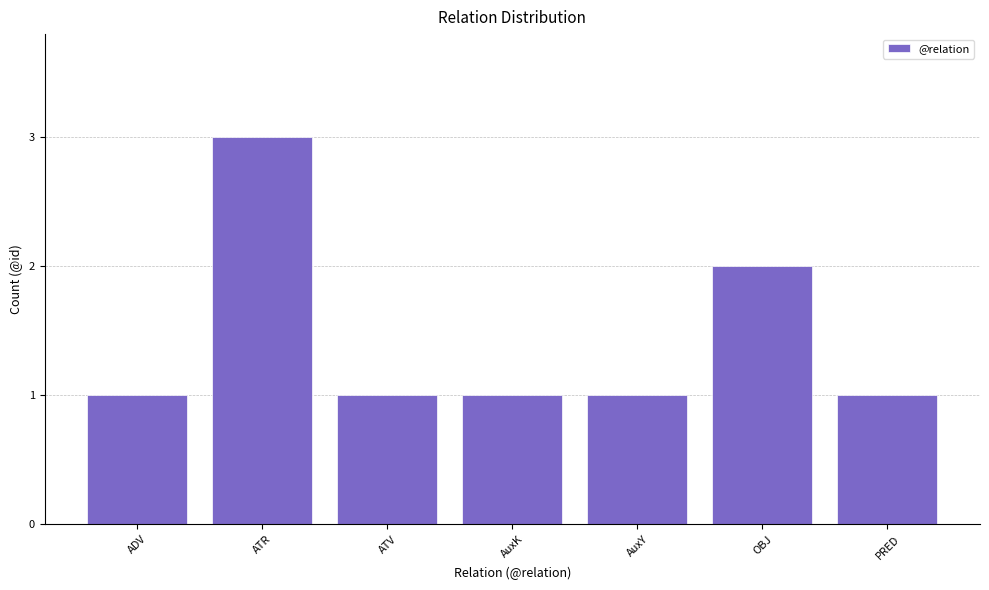

Reading left to right, extract all data points from this chart.

ADV=1	ATR=3	ATV=1	AuxK=1	AuxY=1	OBJ=2	PRED=1